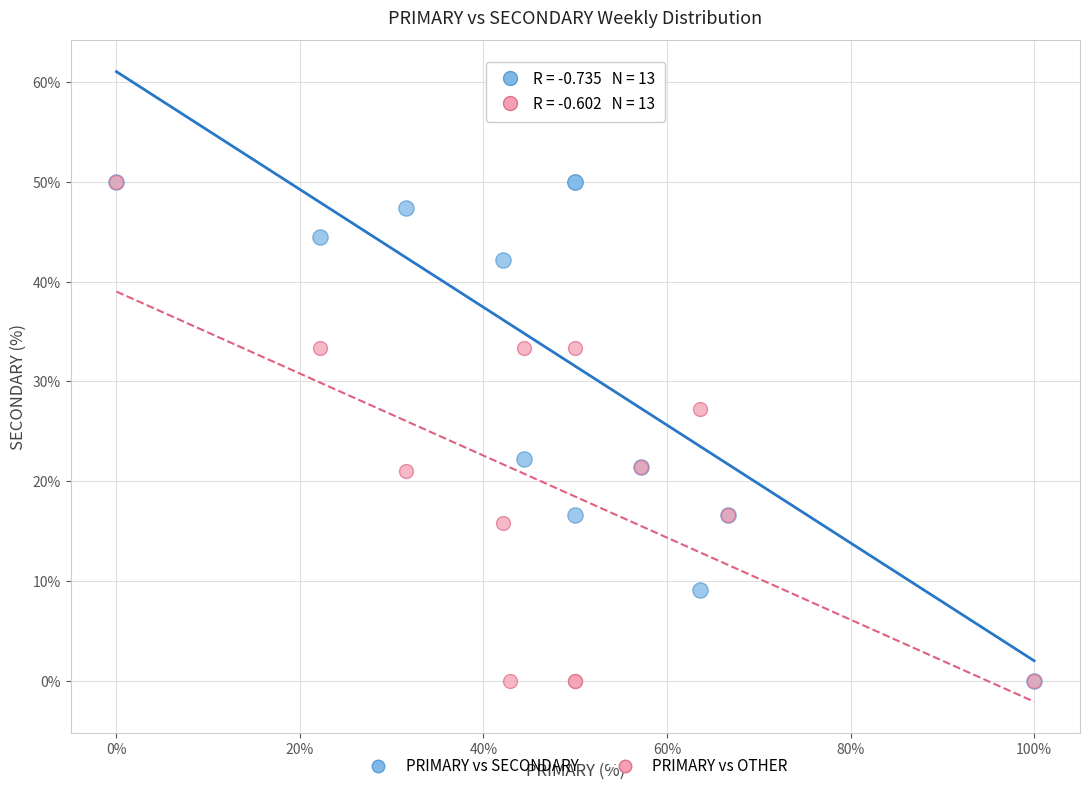

In the PRIMARY vs SECONDARY series, what Y value is closest to 28?

22.2